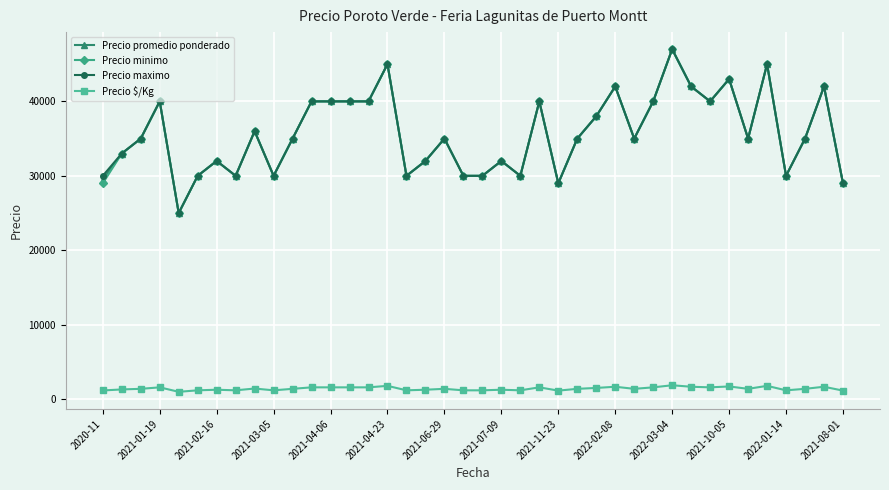

What is the value of the Precio minimo point at the 11th from the left?

35000